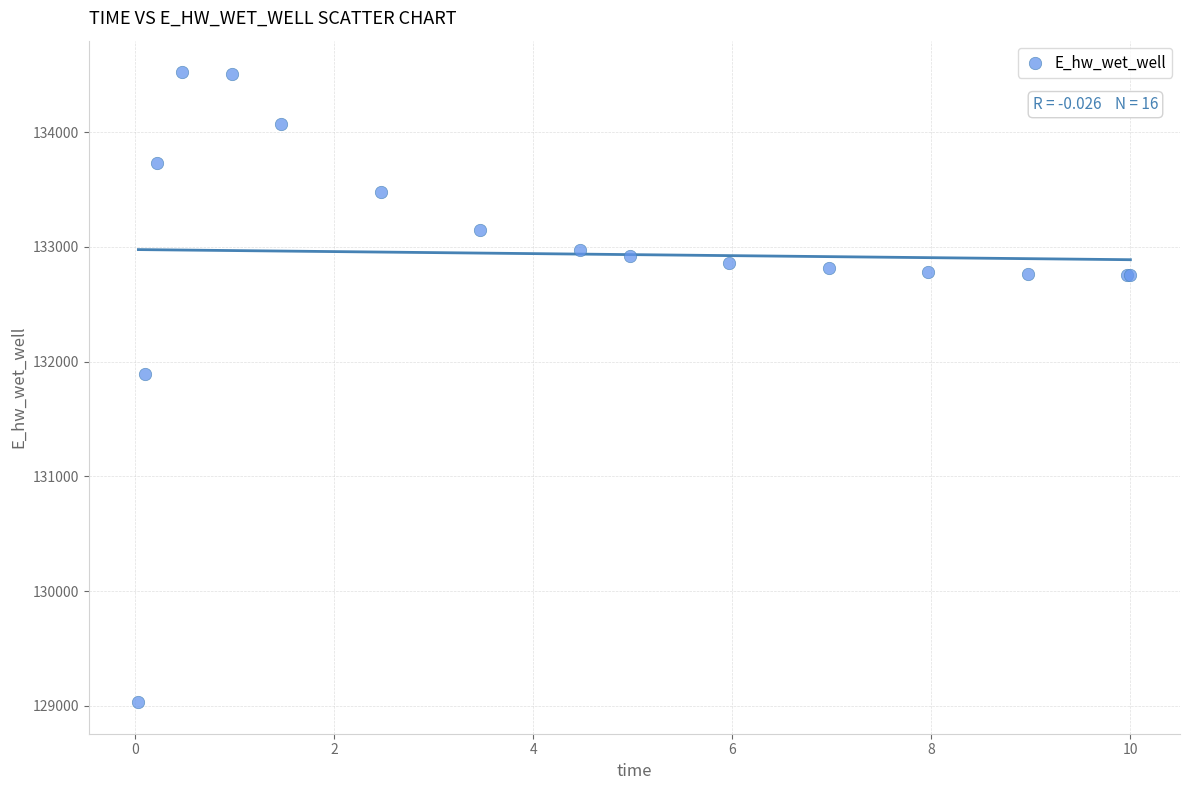

What Y value in the scatter plot is closest to 131776?

131896.0